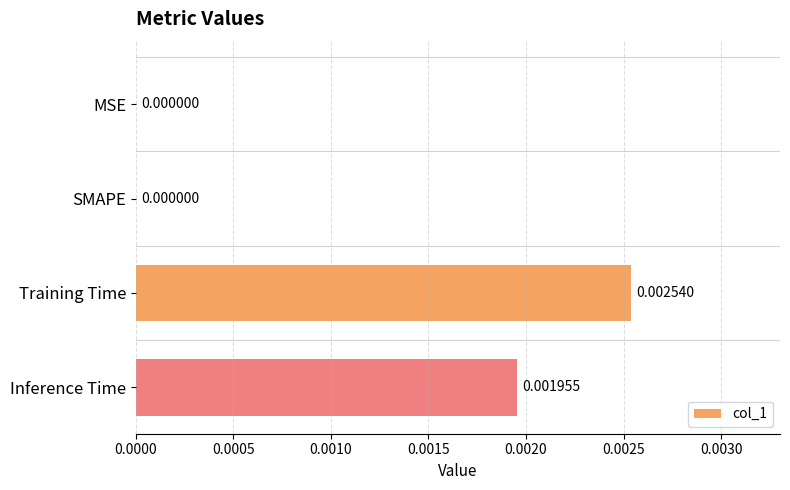

At which category does the chart reach its peak across all series?

Training Time